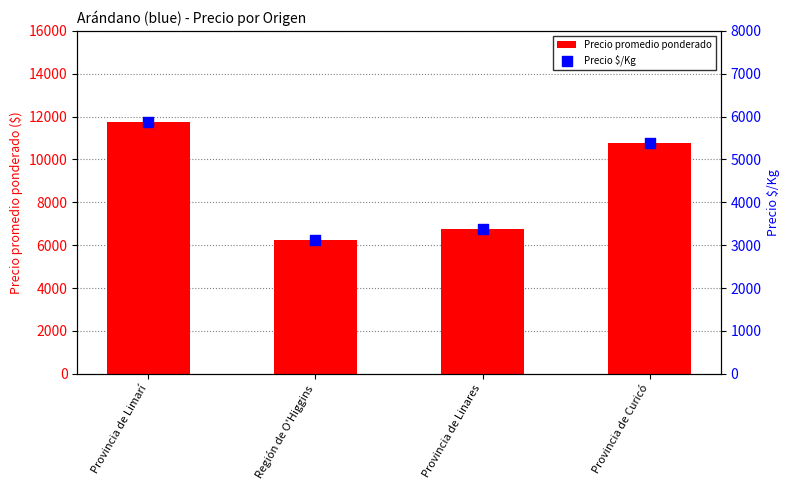

Which series has the largest total across all categories?

Precio promedio ponderado